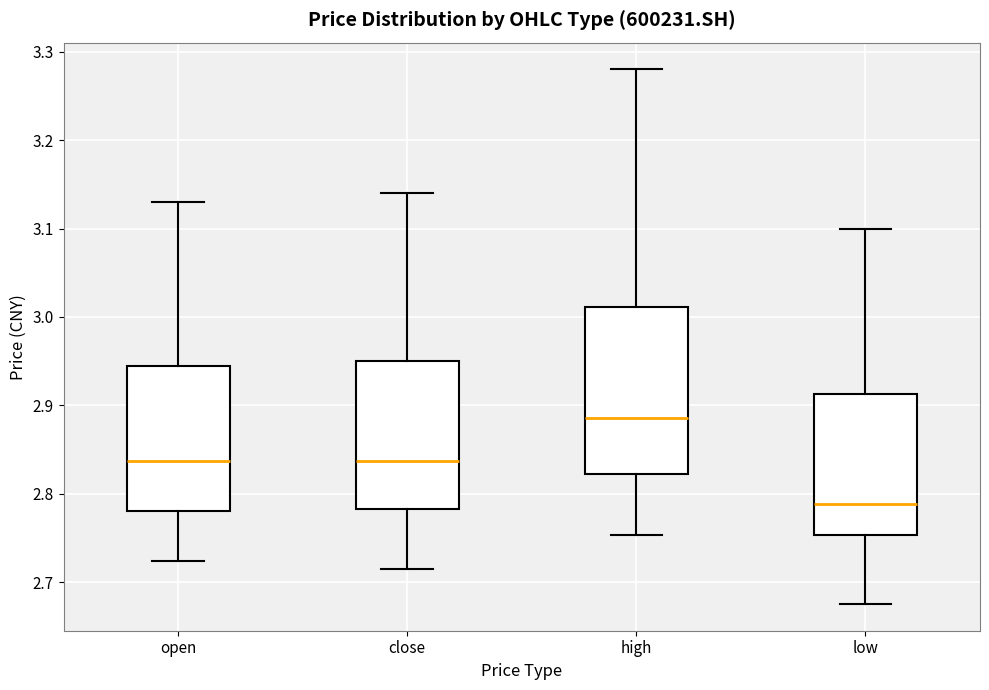

Reading left to right, read every box against the y-axis: the position of its median line, the range the box covers, and the ends of its whiskers. The values are not printed on the chart, so give them approximately, as read against the axis.

open: median 2.84, box 2.78 to 2.94, whiskers 2.72 to 3.13
close: median 2.84, box 2.78 to 2.95, whiskers 2.71 to 3.14
high: median 2.89, box 2.82 to 3.01, whiskers 2.75 to 3.28
low: median 2.79, box 2.75 to 2.91, whiskers 2.68 to 3.10